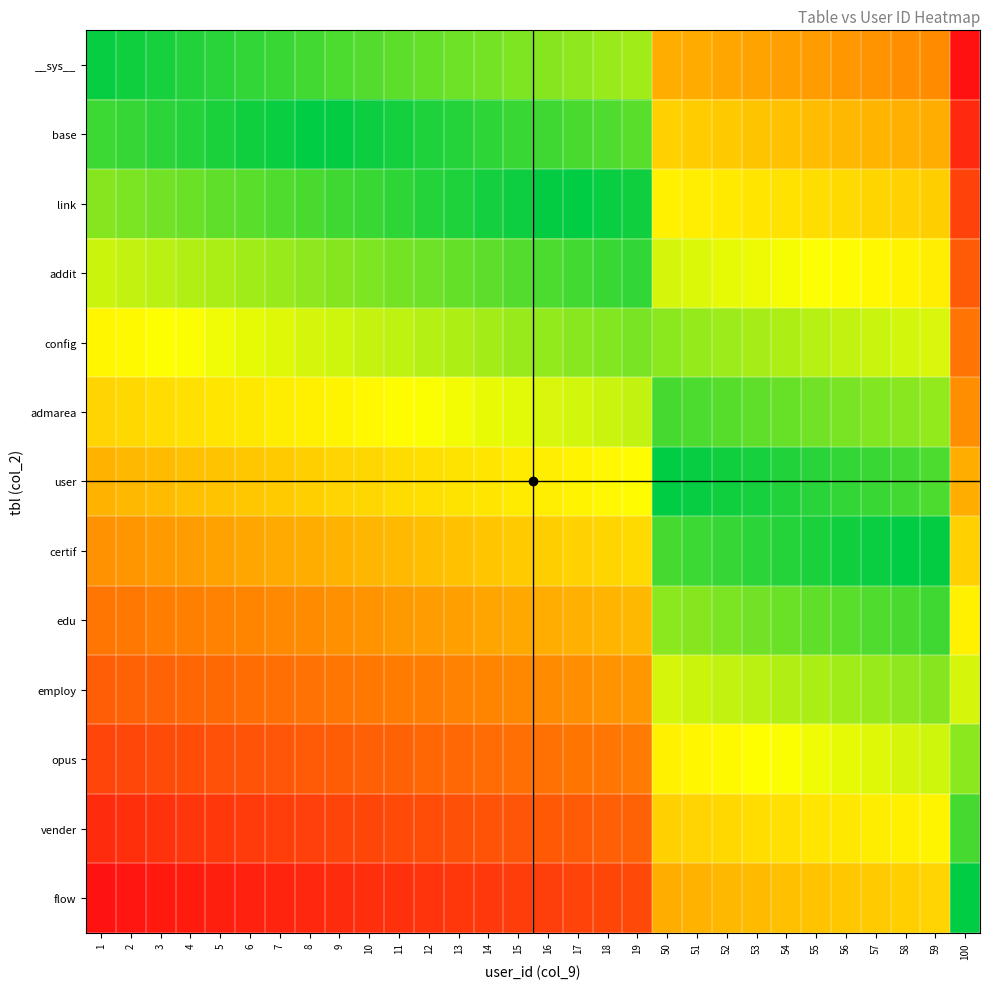

Reading left to right, transcribe all the data shown in this chart.

__sys__: 1=1.0	2=2.0	3=3.0	4=4.0	5=5.0	6=6.0	7=7.0	8=8.0	9=9.0	10=10.0	11=11.0	12=12.0	13=13.0	14=14.0	15=15.0	16=16.0	17=17.0	18=18.0	19=19.0	50=50.0	51=51.0	52=52.0	53=53.0	54=54.0	55=55.0	56=56.0	57=57.0	58=58.0	59=59.0	100=100.0
base: 1=7.3	2=6.3	3=5.3	4=4.3	5=3.3	6=2.3	7=1.3	8=0.3	9=0.7	10=1.7	11=2.7	12=3.7	13=4.7	14=5.7	15=6.7	16=7.7	17=8.7	18=9.7	19=10.7	50=41.7	51=42.7	52=43.7	53=44.7	54=45.7	55=46.7	56=47.7	57=48.7	58=49.7	59=50.7	100=91.7
link: 1=15.7	2=14.7	3=13.7	4=12.7	5=11.7	6=10.7	7=9.7	8=8.7	9=7.7	10=6.7	11=5.7	12=4.7	13=3.7	14=2.7	15=1.7	16=0.7	17=0.3	18=1.3	19=2.3	50=33.3	51=34.3	52=35.3	53=36.3	54=37.3	55=38.3	56=39.3	57=40.3	58=41.3	59=42.3	100=83.3
addit: 1=24.0	2=23.0	3=22.0	4=21.0	5=20.0	6=19.0	7=18.0	8=17.0	9=16.0	10=15.0	11=14.0	12=13.0	13=12.0	14=11.0	15=10.0	16=9.0	17=8.0	18=7.0	19=6.0	50=25.0	51=26.0	52=27.0	53=28.0	54=29.0	55=30.0	56=31.0	57=32.0	58=33.0	59=34.0	100=75.0
config: 1=32.3	2=31.3	3=30.3	4=29.3	5=28.3	6=27.3	7=26.3	8=25.3	9=24.3	10=23.3	11=22.3	12=21.3	13=20.3	14=19.3	15=18.3	16=17.3	17=16.3	18=15.3	19=14.3	50=16.7	51=17.7	52=18.7	53=19.7	54=20.7	55=21.7	56=22.7	57=23.7	58=24.7	59=25.7	100=66.7
admarea: 1=40.7	2=39.7	3=38.7	4=37.7	5=36.7	6=35.7	7=34.7	8=33.7	9=32.7	10=31.7	11=30.7	12=29.7	13=28.7	14=27.7	15=26.7	16=25.7	17=24.7	18=23.7	19=22.7	50=8.3	51=9.3	52=10.3	53=11.3	54=12.3	55=13.3	56=14.3	57=15.3	58=16.3	59=17.3	100=58.3
user: 1=49.0	2=48.0	3=47.0	4=46.0	5=45.0	6=44.0	7=43.0	8=42.0	9=41.0	10=40.0	11=39.0	12=38.0	13=37.0	14=36.0	15=35.0	16=34.0	17=33.0	18=32.0	19=31.0	50=0.0	51=1.0	52=2.0	53=3.0	54=4.0	55=5.0	56=6.0	57=7.0	58=8.0	59=9.0	100=50.0
certif: 1=57.3	2=56.3	3=55.3	4=54.3	5=53.3	6=52.3	7=51.3	8=50.3	9=49.3	10=48.3	11=47.3	12=46.3	13=45.3	14=44.3	15=43.3	16=42.3	17=41.3	18=40.3	19=39.3	50=8.3	51=7.3	52=6.3	53=5.3	54=4.3	55=3.3	56=2.3	57=1.3	58=0.3	59=0.7	100=41.7
edu: 1=65.7	2=64.7	3=63.7	4=62.7	5=61.7	6=60.7	7=59.7	8=58.7	9=57.7	10=56.7	11=55.7	12=54.7	13=53.7	14=52.7	15=51.7	16=50.7	17=49.7	18=48.7	19=47.7	50=16.7	51=15.7	52=14.7	53=13.7	54=12.7	55=11.7	56=10.7	57=9.7	58=8.7	59=7.7	100=33.3
employ: 1=74.0	2=73.0	3=72.0	4=71.0	5=70.0	6=69.0	7=68.0	8=67.0	9=66.0	10=65.0	11=64.0	12=63.0	13=62.0	14=61.0	15=60.0	16=59.0	17=58.0	18=57.0	19=56.0	50=25.0	51=24.0	52=23.0	53=22.0	54=21.0	55=20.0	56=19.0	57=18.0	58=17.0	59=16.0	100=25.0
opus: 1=82.3	2=81.3	3=80.3	4=79.3	5=78.3	6=77.3	7=76.3	8=75.3	9=74.3	10=73.3	11=72.3	12=71.3	13=70.3	14=69.3	15=68.3	16=67.3	17=66.3	18=65.3	19=64.3	50=33.3	51=32.3	52=31.3	53=30.3	54=29.3	55=28.3	56=27.3	57=26.3	58=25.3	59=24.3	100=16.7
vender: 1=90.7	2=89.7	3=88.7	4=87.7	5=86.7	6=85.7	7=84.7	8=83.7	9=82.7	10=81.7	11=80.7	12=79.7	13=78.7	14=77.7	15=76.7	16=75.7	17=74.7	18=73.7	19=72.7	50=41.7	51=40.7	52=39.7	53=38.7	54=37.7	55=36.7	56=35.7	57=34.7	58=33.7	59=32.7	100=8.3
flow: 1=99.0	2=98.0	3=97.0	4=96.0	5=95.0	6=94.0	7=93.0	8=92.0	9=91.0	10=90.0	11=89.0	12=88.0	13=87.0	14=86.0	15=85.0	16=84.0	17=83.0	18=82.0	19=81.0	50=50.0	51=49.0	52=48.0	53=47.0	54=46.0	55=45.0	56=44.0	57=43.0	58=42.0	59=41.0	100=0.0